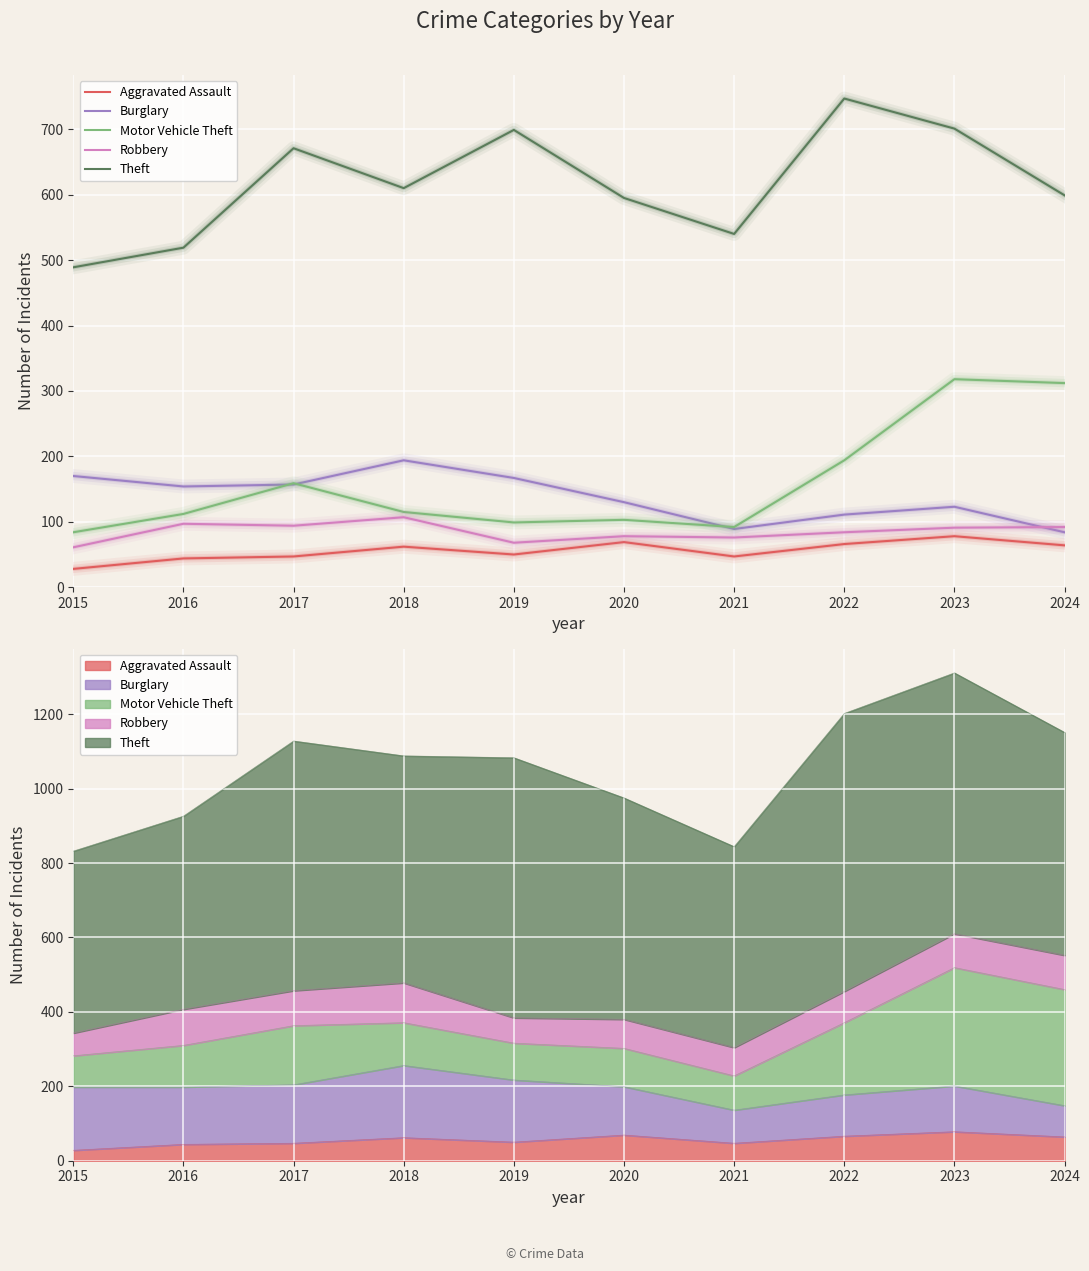

How many times do Motor Vehicle Theft and Burglary cross each other?

3